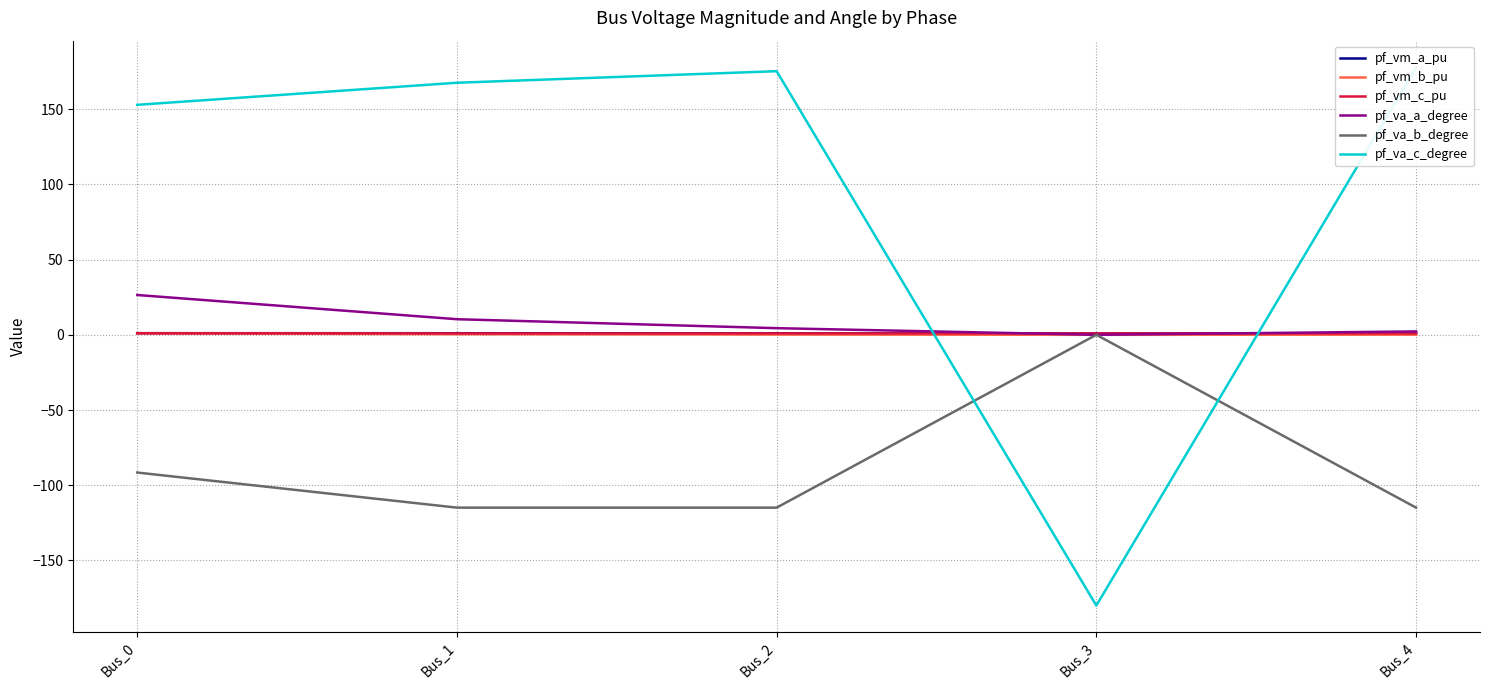

The pf_vm_b_pu series shows 0.0 at Bus_3. True or false?

True